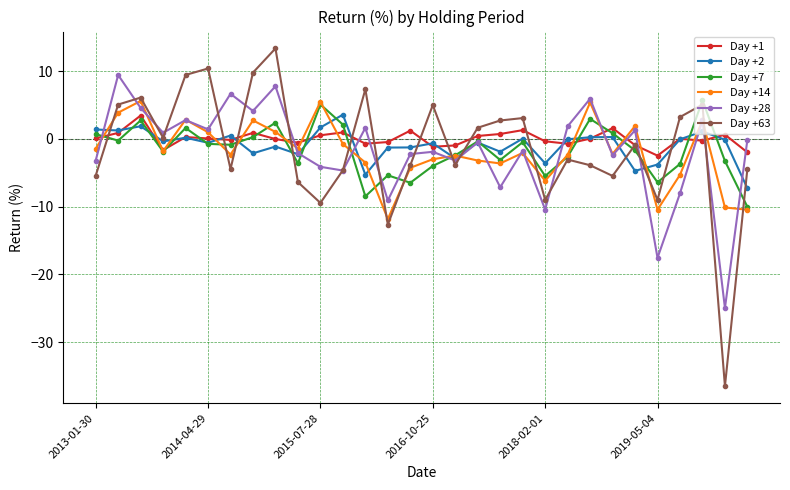

How many interior local valleys does the Day +28 series have?

11